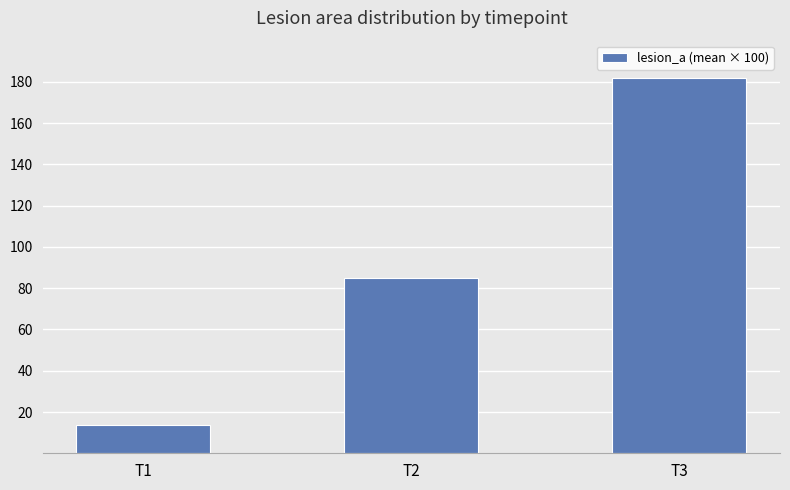

Count the number of categories in the chart.

3